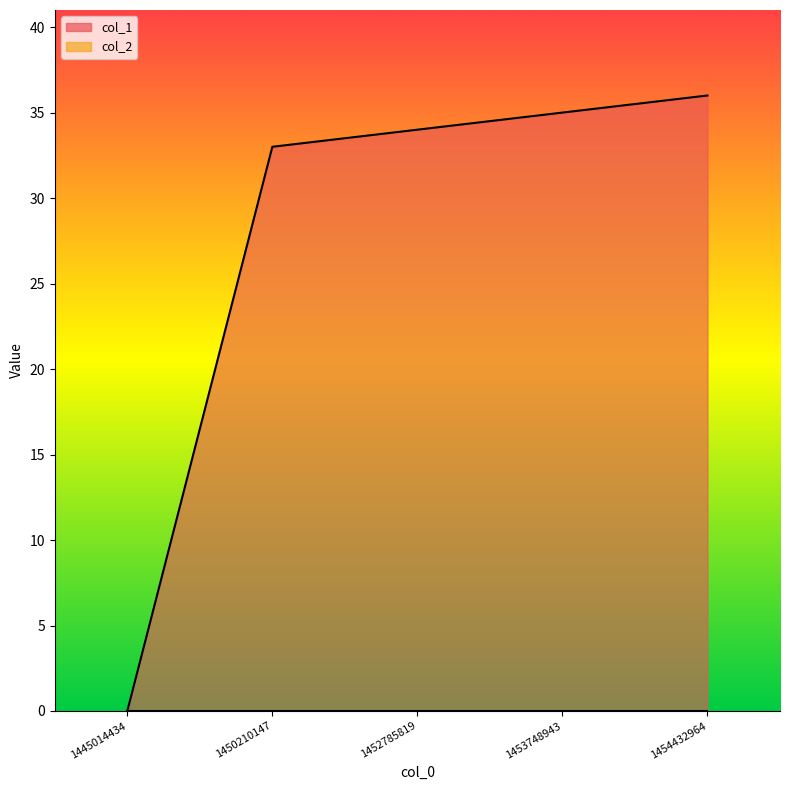

List the labels in order of value, smallest first.

1445014434, 1450210147, 1452785819, 1453748943, 1454432964